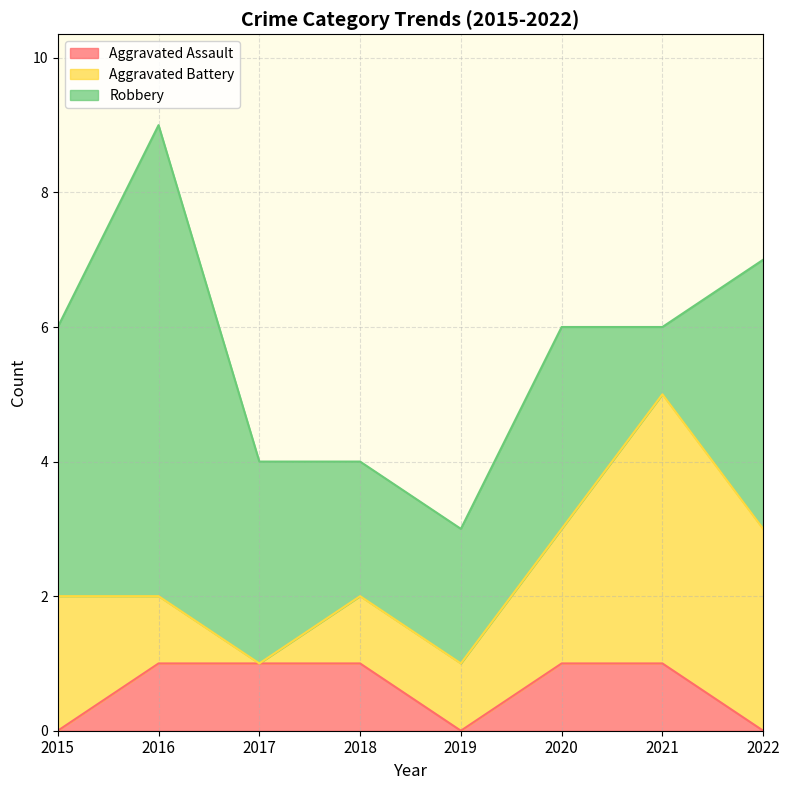

Reading right to left, extract all data points from this chart.

Aggravated Assault: 2022=0	2021=1	2020=1	2019=0	2018=1	2017=1	2016=1	2015=0
Aggravated Battery: 2022=3	2021=4	2020=2	2019=1	2018=1	2017=0	2016=1	2015=2
Robbery: 2022=4	2021=1	2020=3	2019=2	2018=2	2017=3	2016=7	2015=4